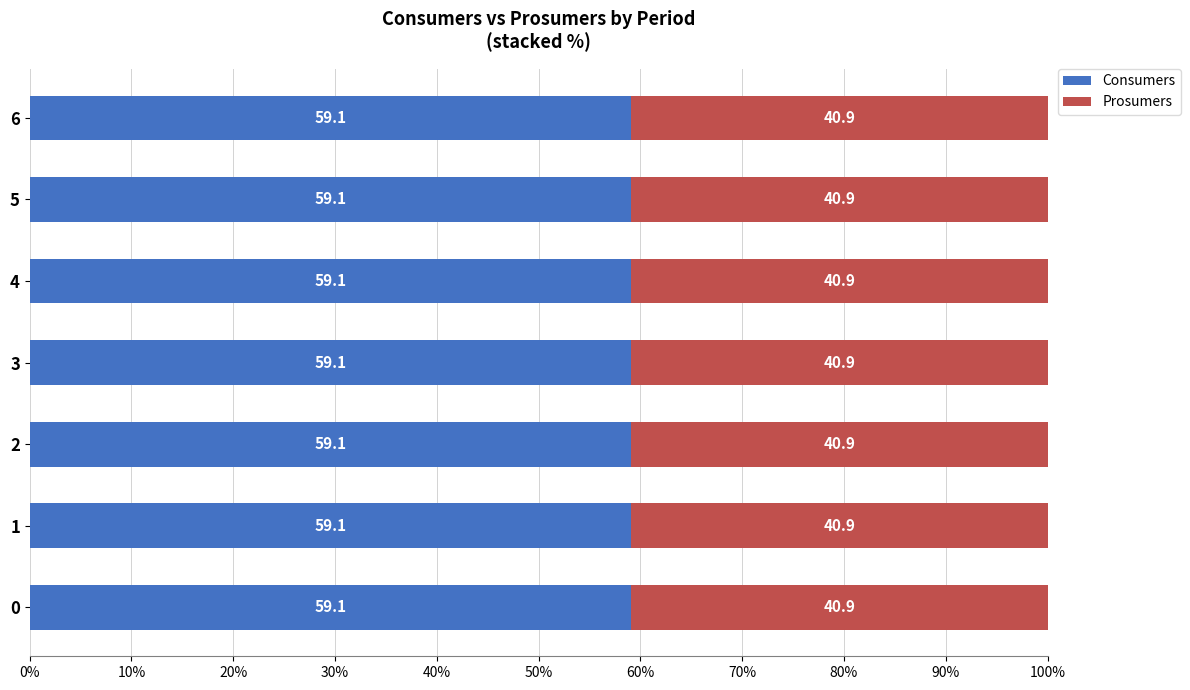

What is the total value across all series at 0?

100.0